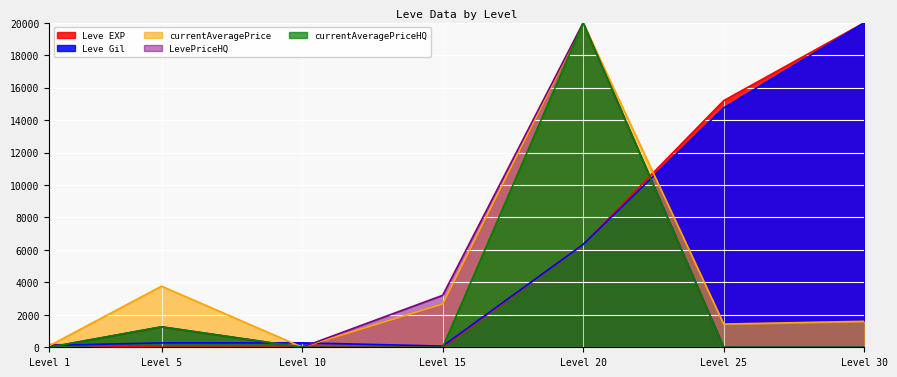

Where does the Leve EXP series first go above 173?

Level 1